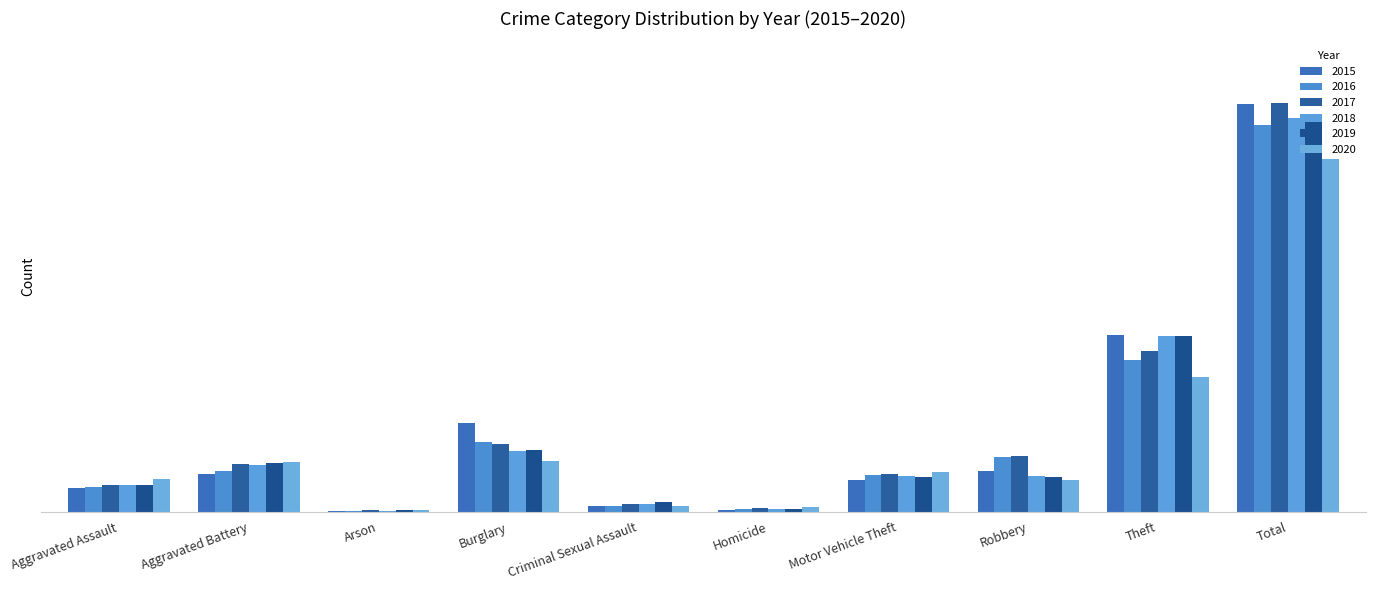

Are the bars grouped side by side (vs. stacked)?

Yes